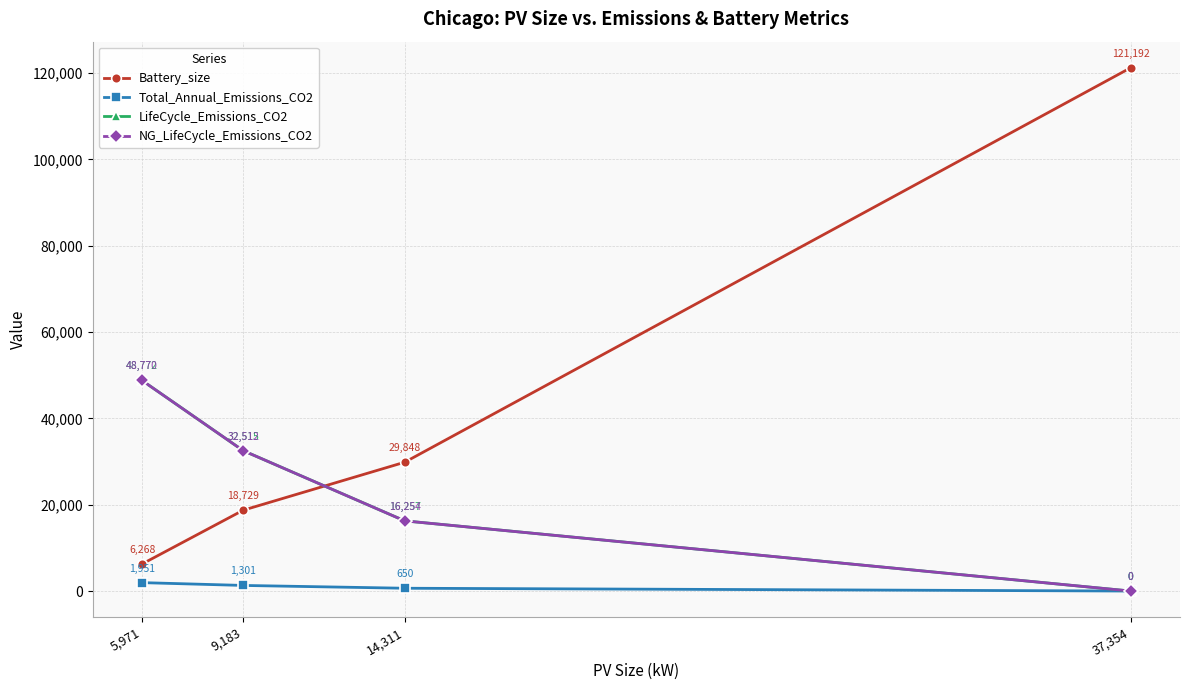

What is the label of the 4th point from the left?

37,354